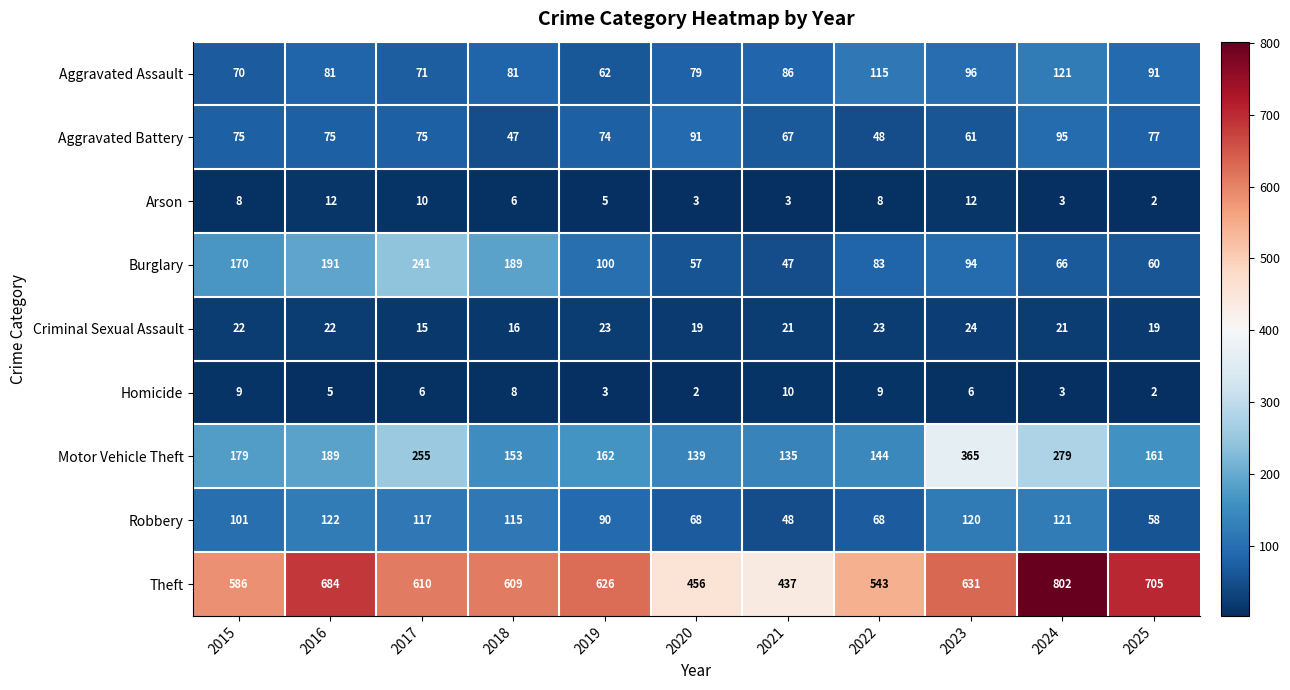

Which series changed the most between 2020 and 2021?

Aggravated Battery